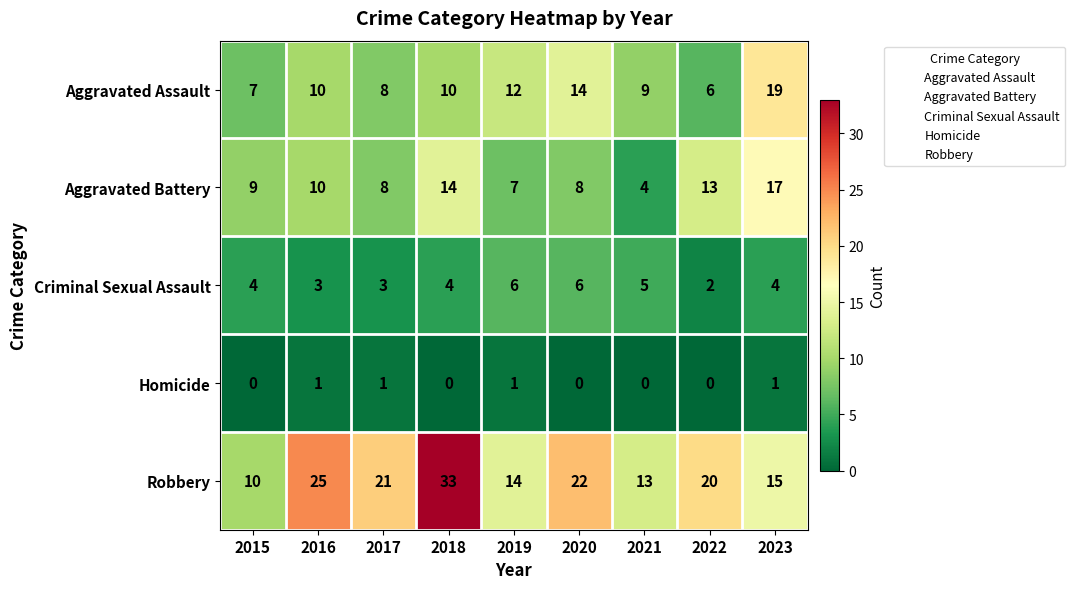

What is the spread (max minus min) of values at 2015?

10